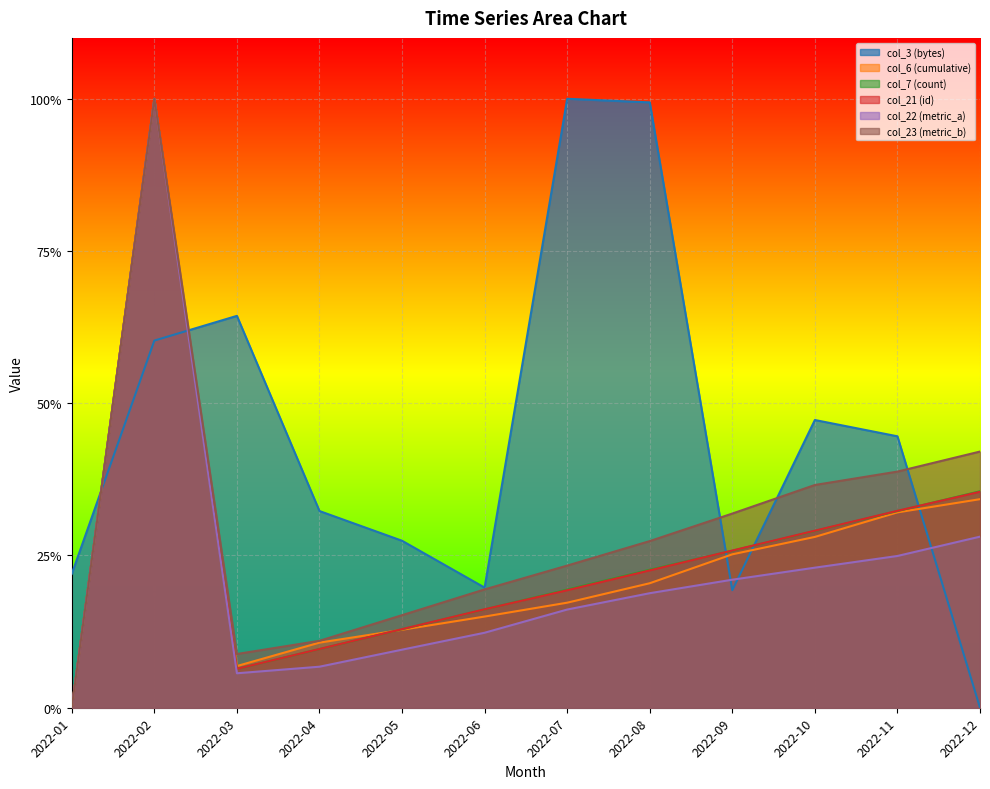

Reading left to right, list all the values displayed in this chart.

col_3 (bytes): 0.2	0.6	0.6	0.3	0.3	0.2	1.0	1.0	0.2	0.5	0.4	0.0
col_6 (cumulative): 0.0	1.0	0.1	0.1	0.1	0.1	0.2	0.2	0.3	0.3	0.3	0.3
col_7 (count): 0.0	1.0	0.1	0.1	0.1	0.2	0.2	0.2	0.3	0.3	0.3	0.4
col_21 (id): 0.0	1.0	0.1	0.1	0.1	0.2	0.2	0.2	0.3	0.3	0.3	0.4
col_22 (metric_a): 0.0	1.0	0.1	0.1	0.1	0.1	0.2	0.2	0.2	0.2	0.2	0.3
col_23 (metric_b): 0.0	1.0	0.1	0.1	0.2	0.2	0.2	0.3	0.3	0.4	0.4	0.4